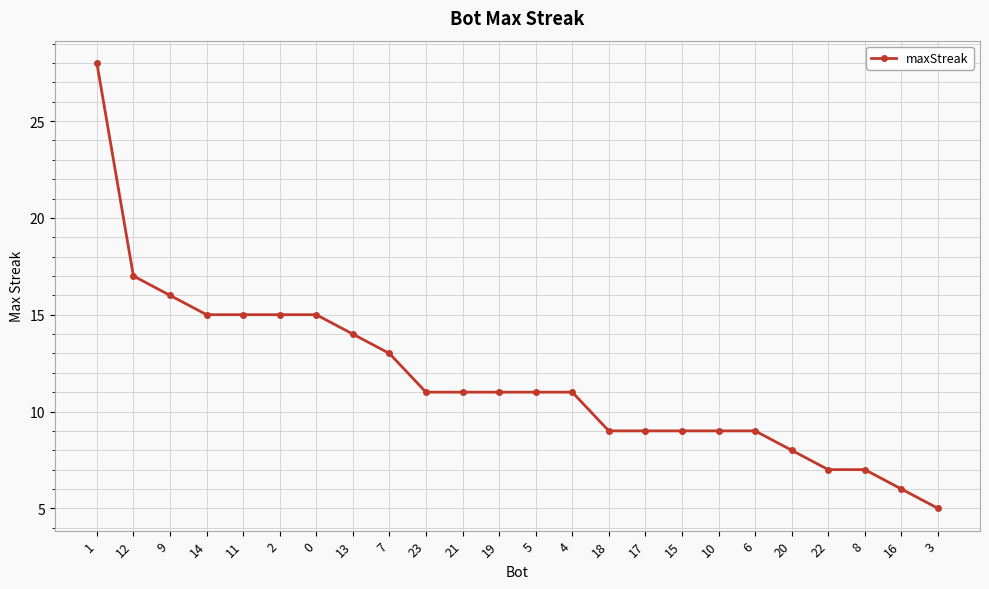

What is the label of the 9th point from the left?

7